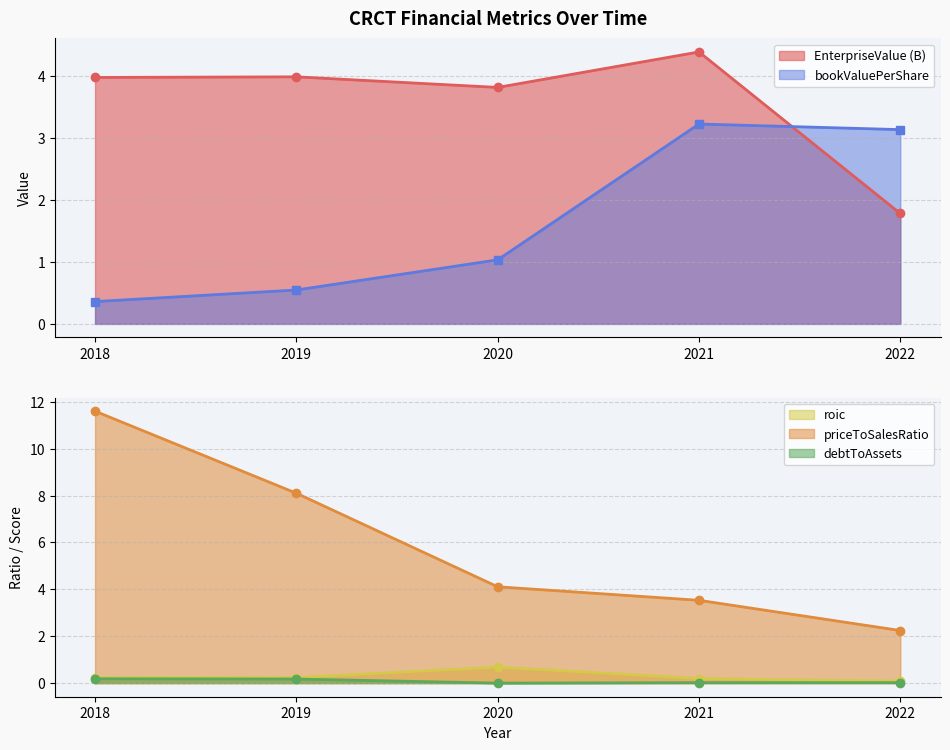

How many series are shown in this chart?

5